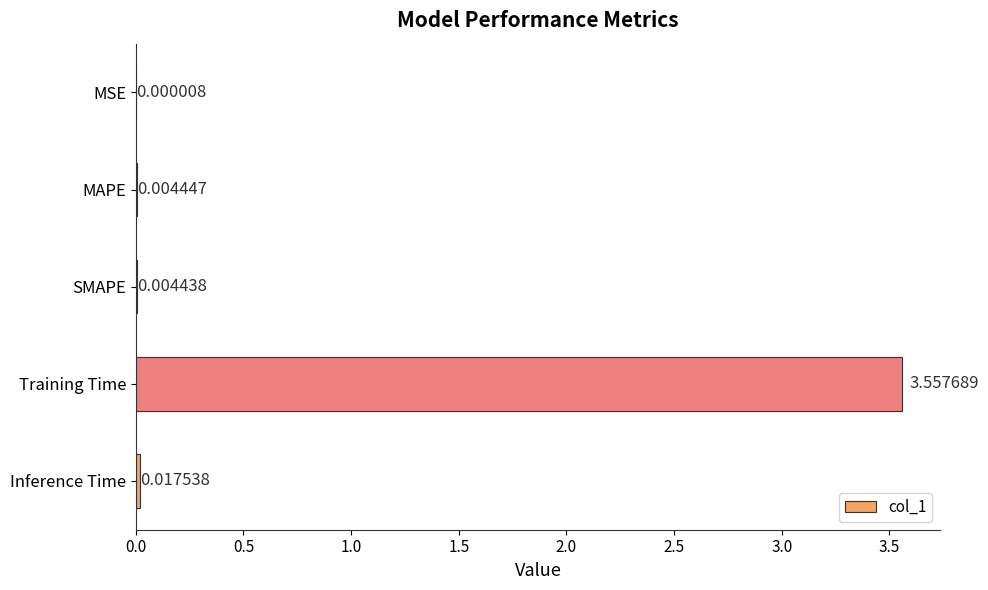

At which category does the chart reach its peak across all series?

Training Time